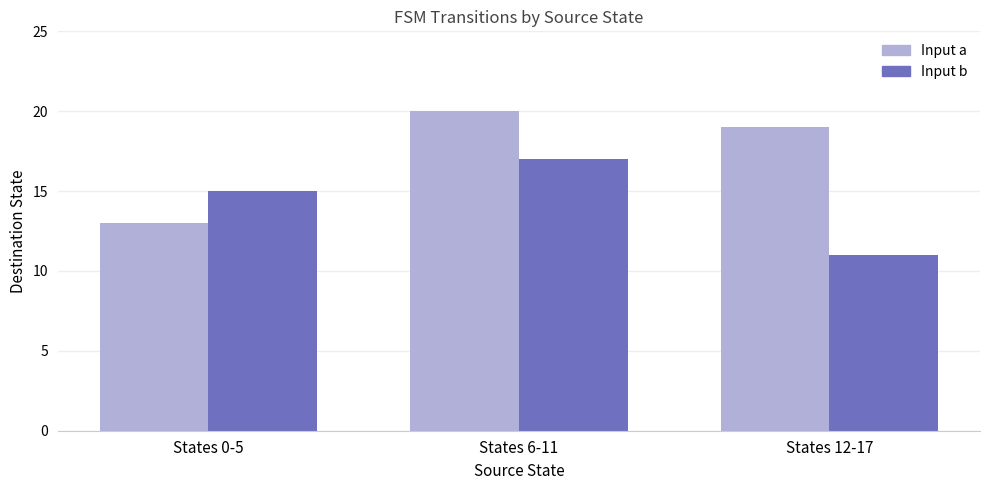

How many data points does each series have?

3